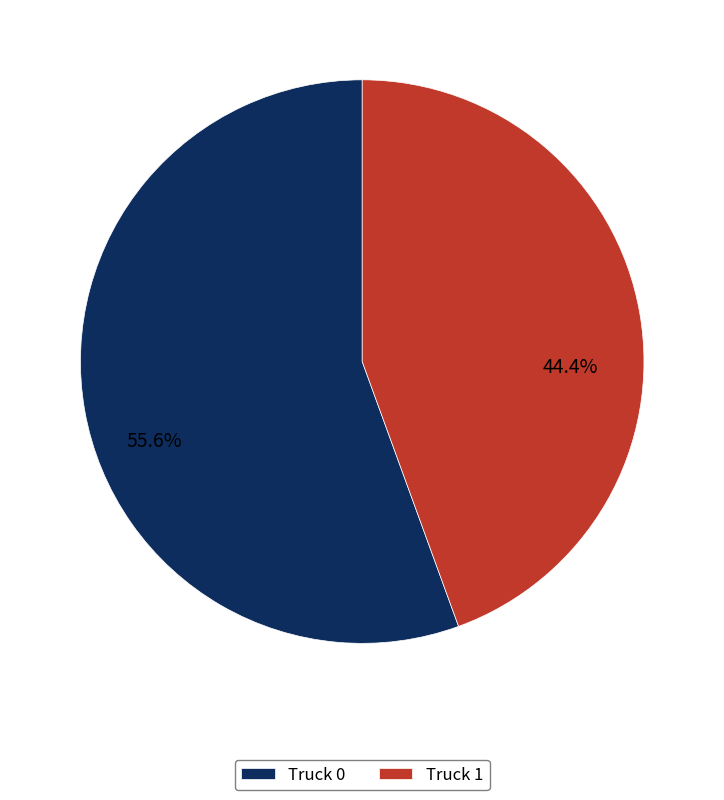

Rank the categories by value from highest to lowest.

Truck 0, Truck 1